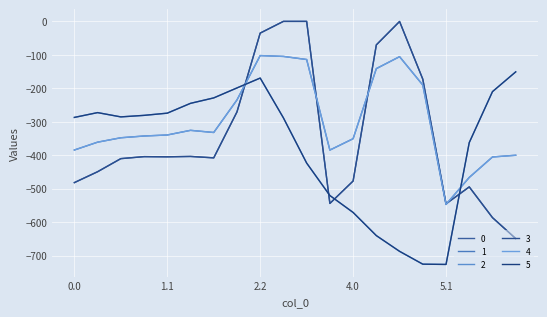

What is the average value of the 1 series?

-299.1